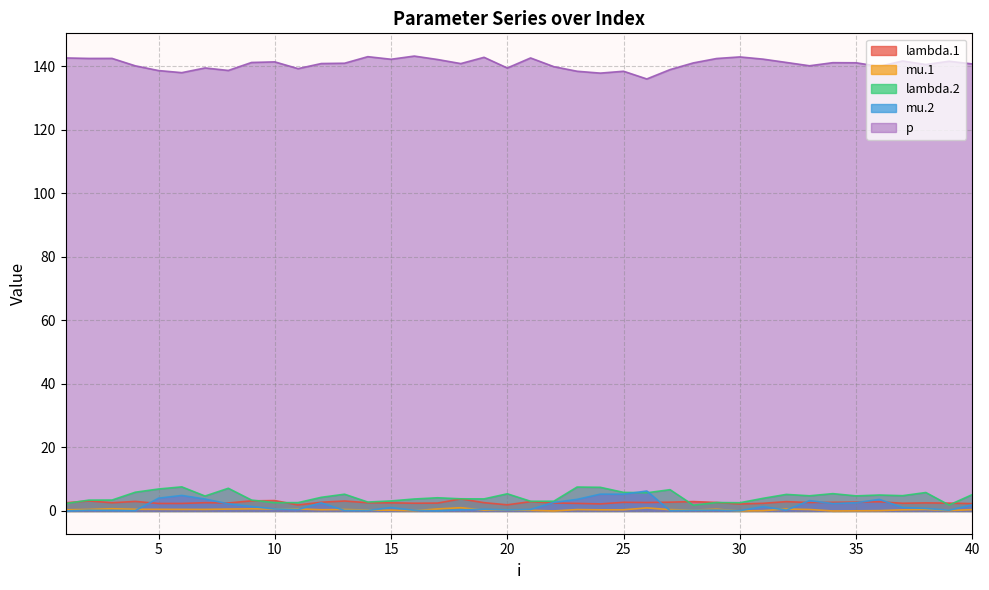

True or false: lambda.2 has more than 2 points higher than both neighbors.

True